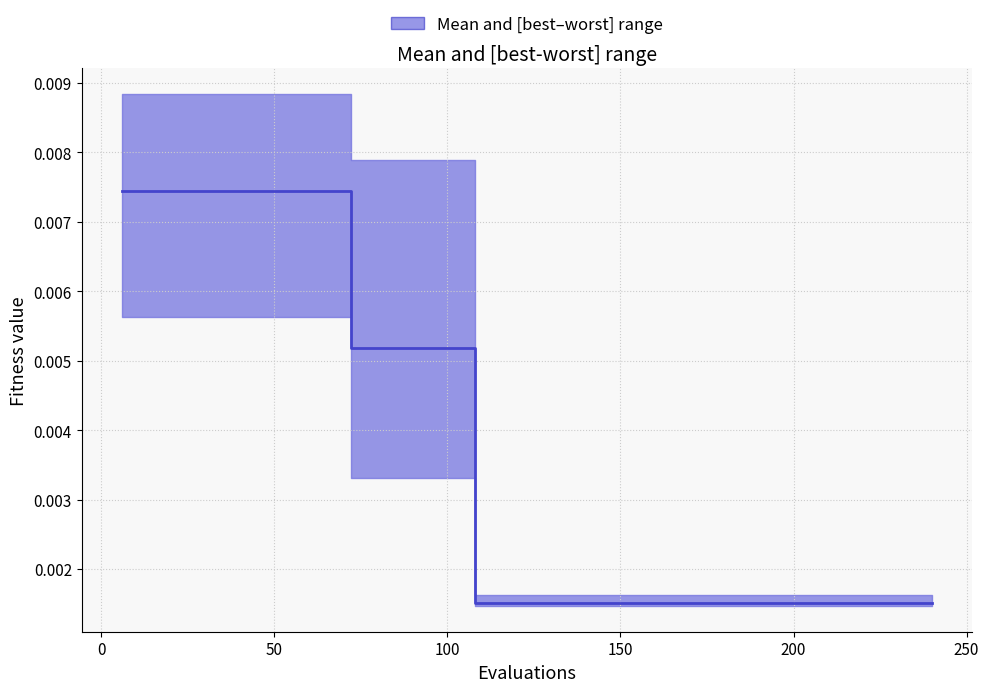

The value at 11 is 0.0. True or false?

False